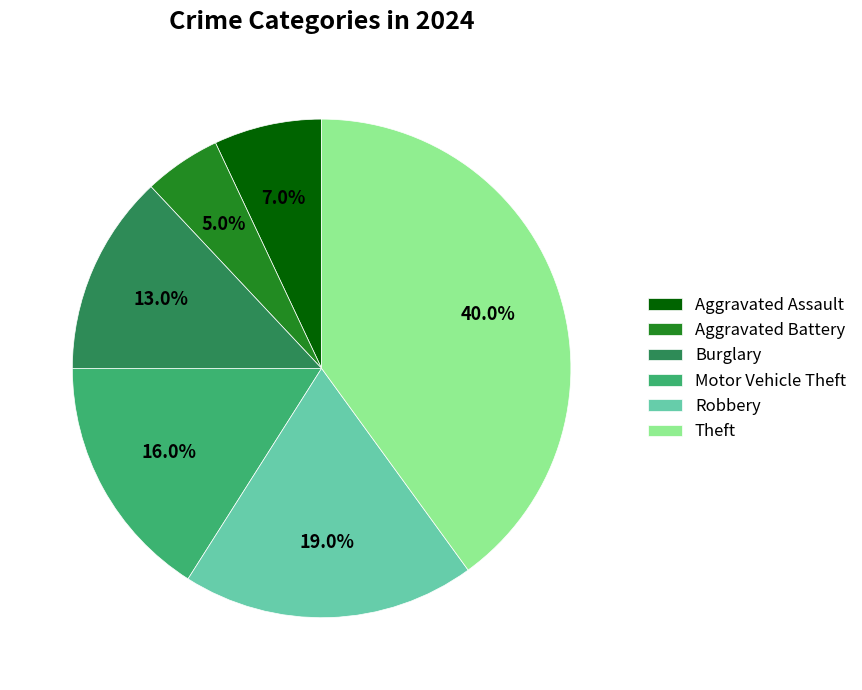

What percentage is the Aggravated Battery slice, to the nearest percent?

5%